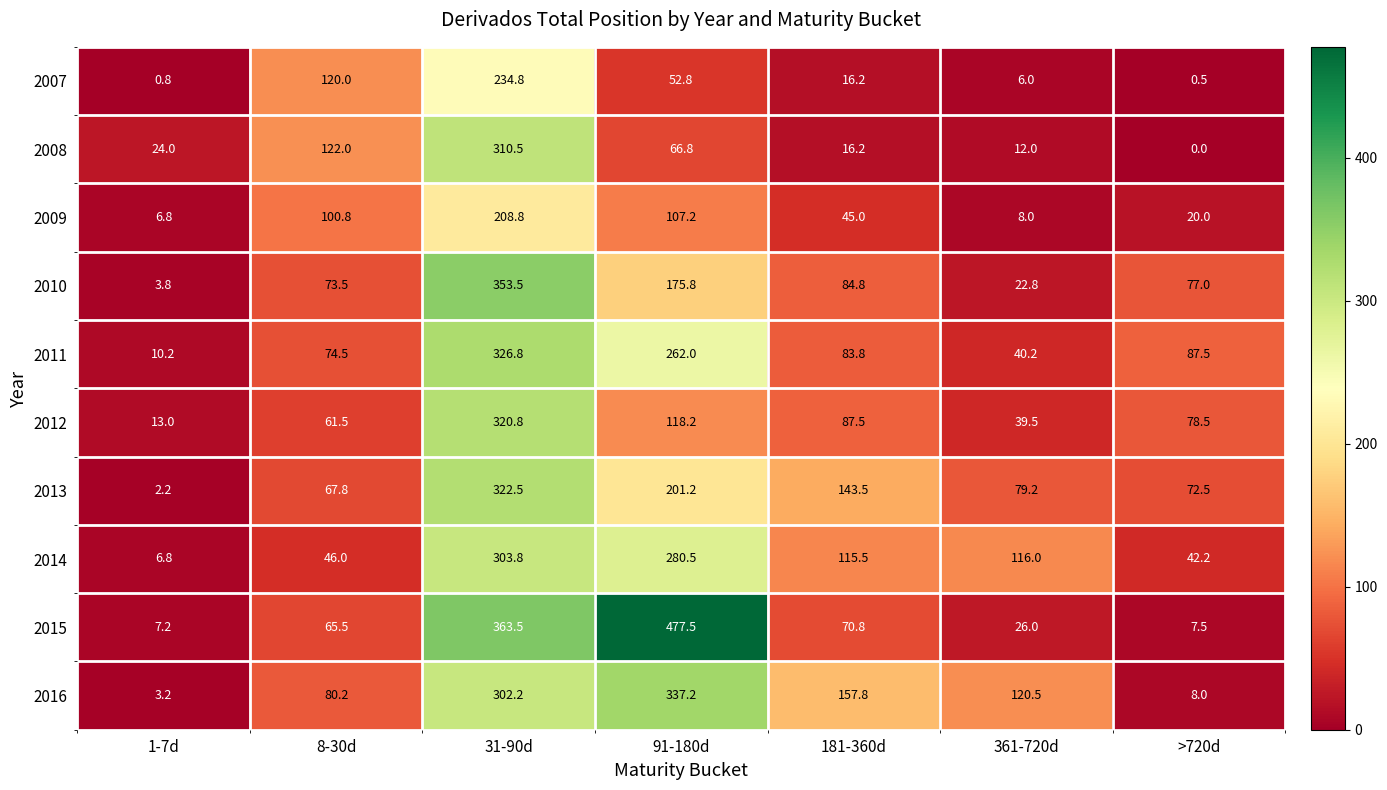

Is the value of 2013 at 1-7d greater than the value of 2015 at 8-30d?

No